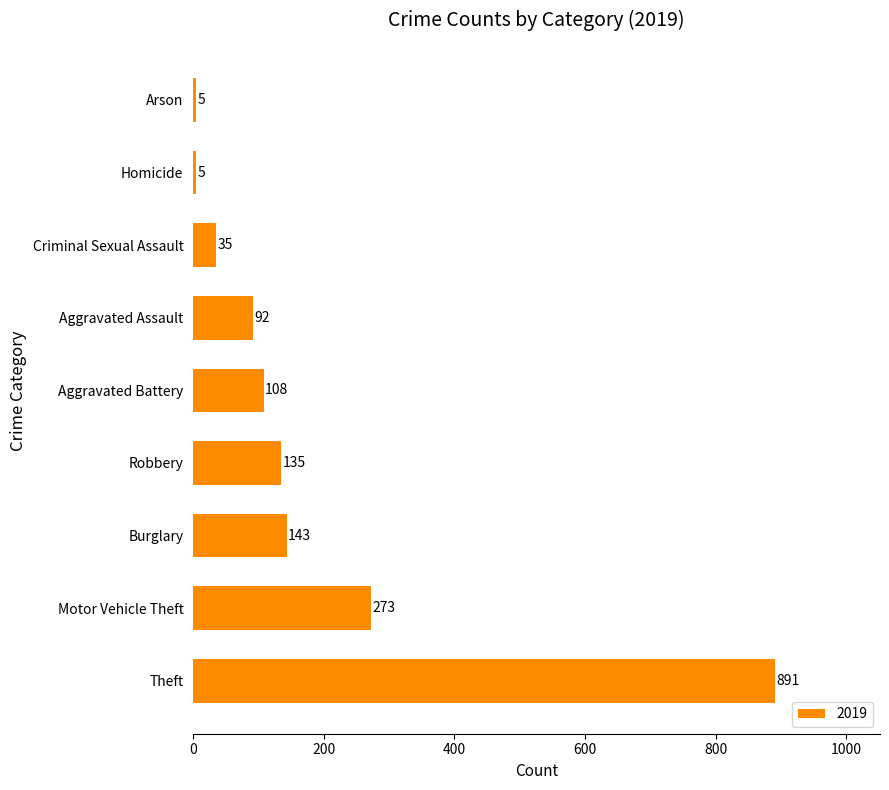

Are the bars horizontal?

Yes